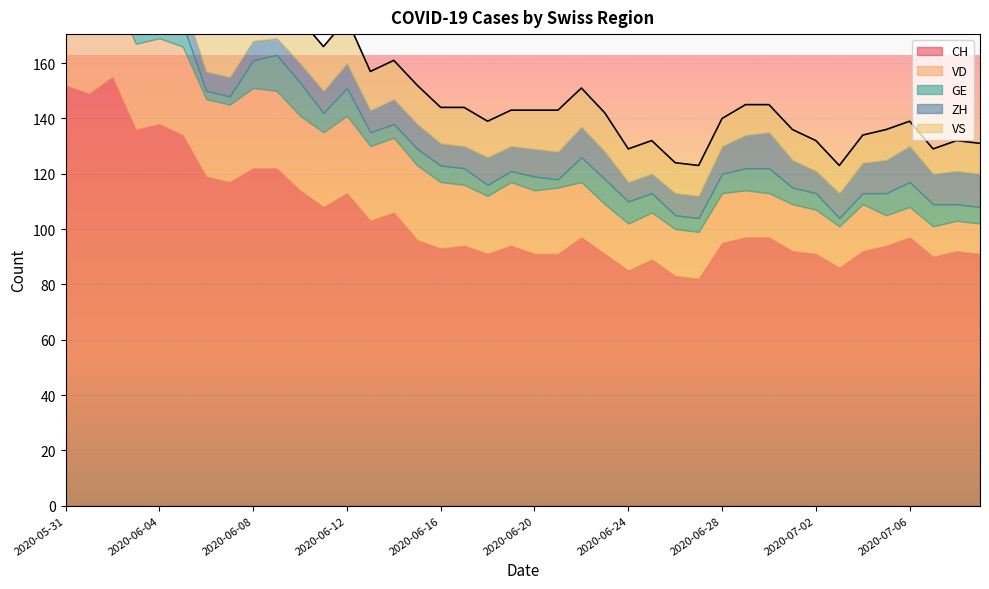

What is the sum of all ZH values?

375